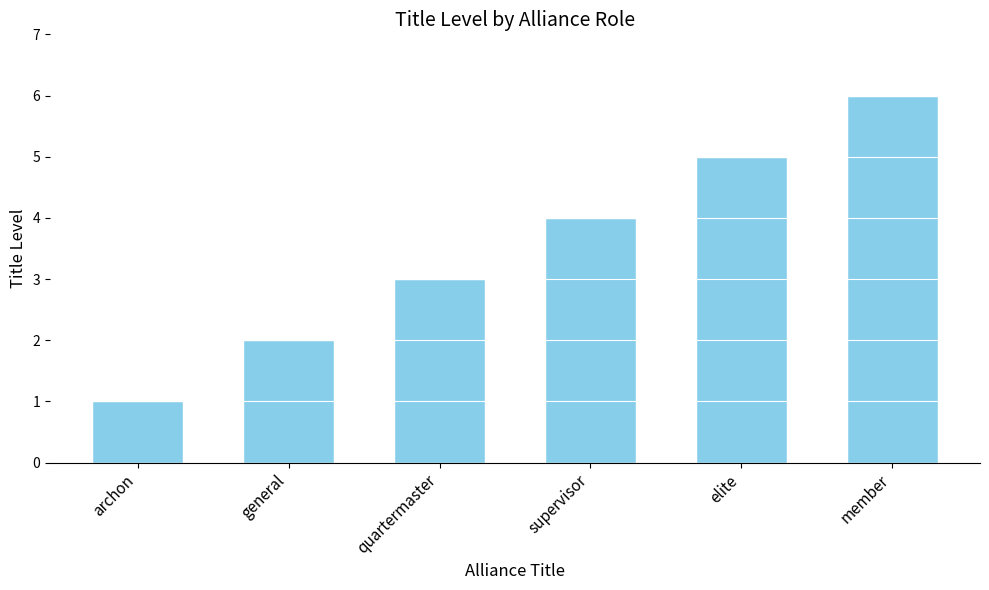

The chart shows a value of 5 at elite. True or false?

True